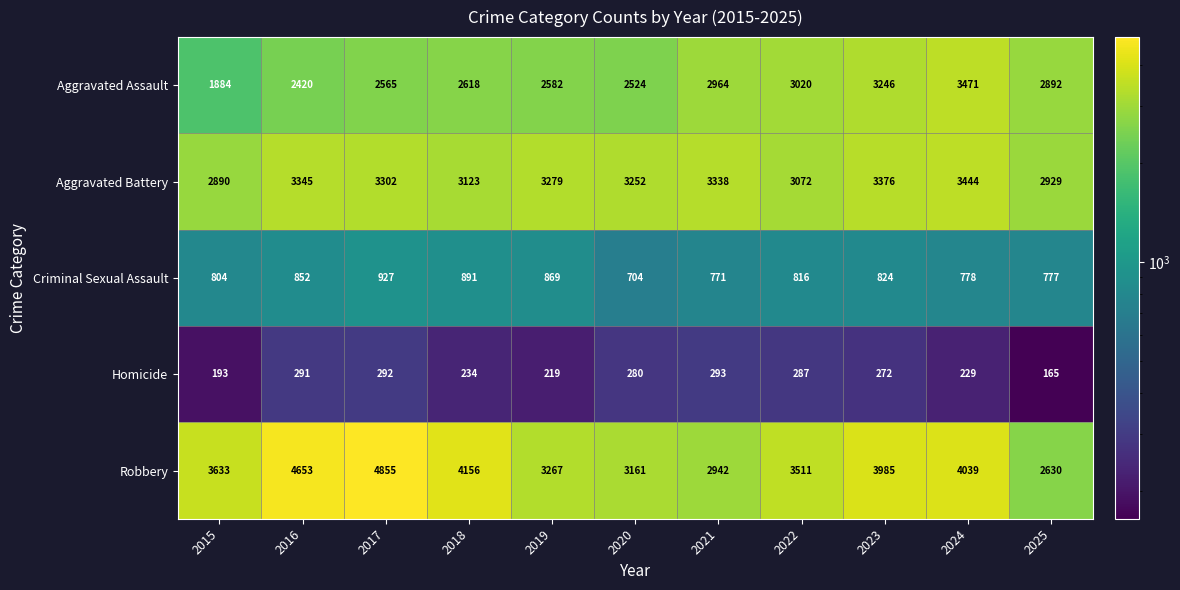

What is the difference between the highest and lowest values at 2017?

4563